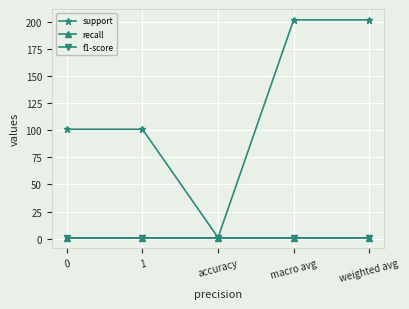

Does the chart have visible grid lines?

Yes